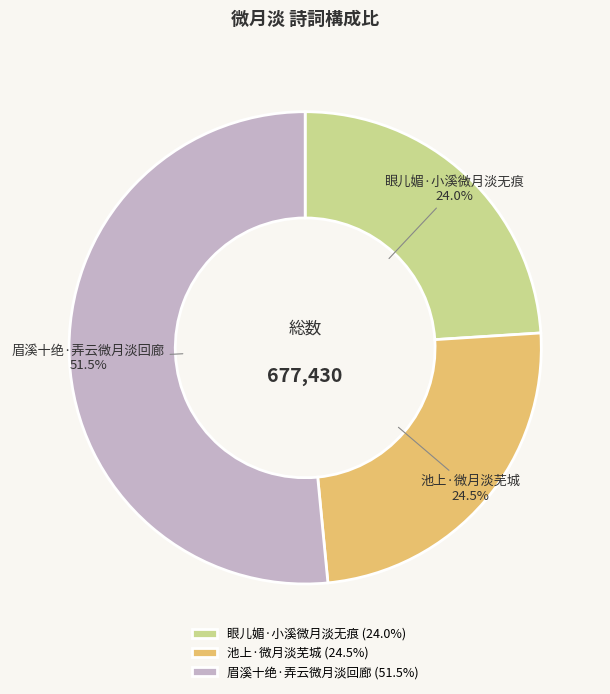

To the nearest percent, what is the combined percentage of 池上·微月淡芜城 and 眉溪十绝·弄云微月淡回廊?

76%